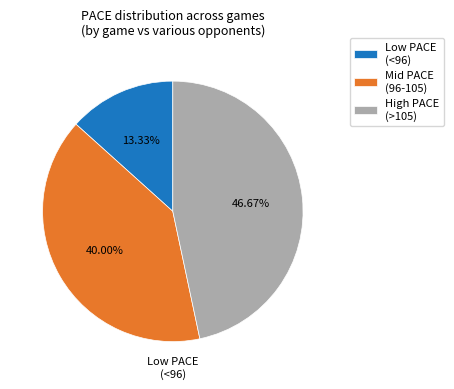

Approximately how many times larger is the value at Low PACE (<96) compared to High PACE (>105)?

0.3